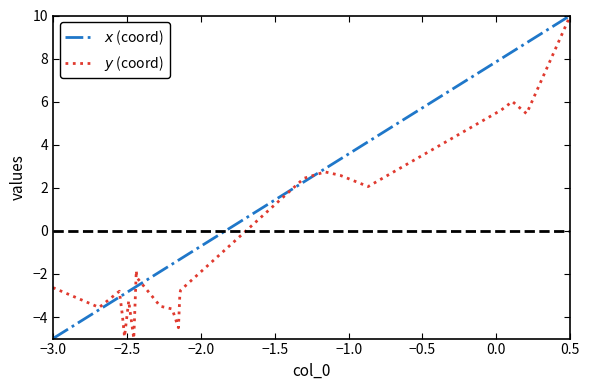

What is the minimum value shown in the chart?

-5.0